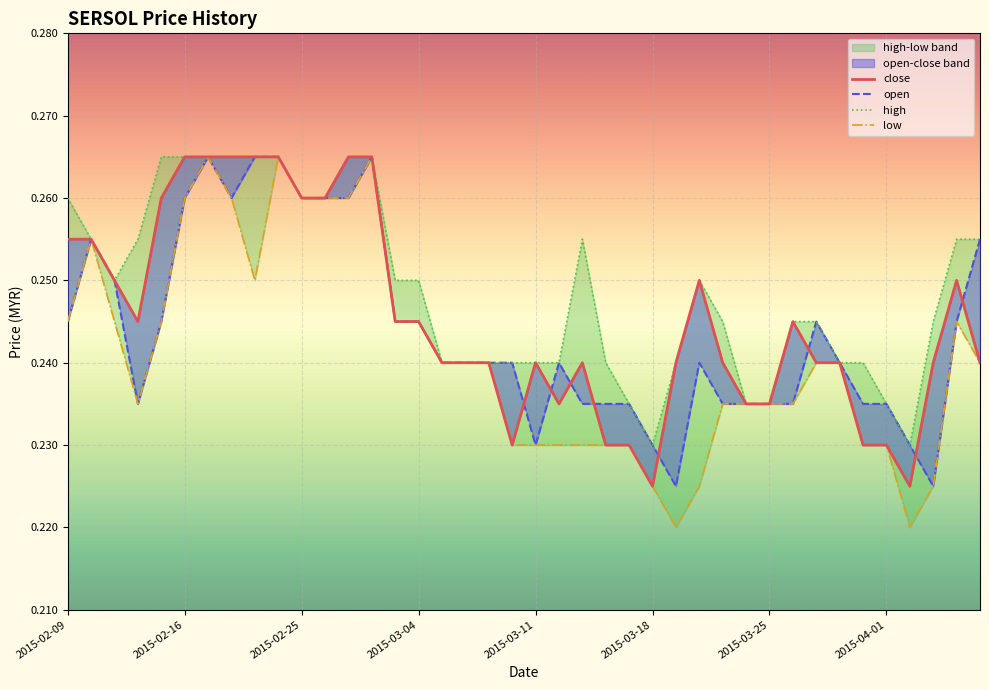

List the series in order of their overall mean, lowest first.

low, open, close, high